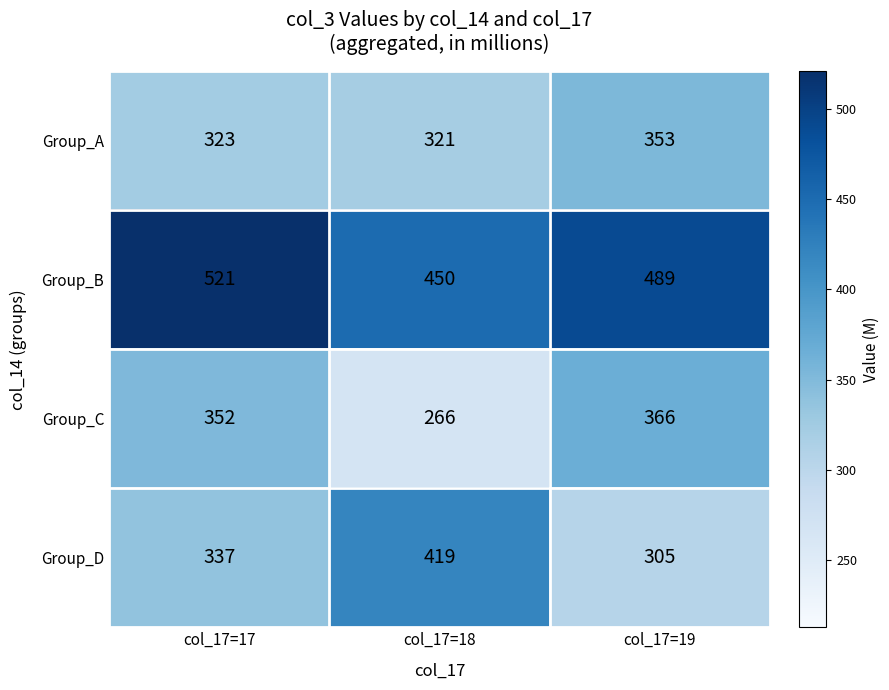

What is the average value of the Group_B series?

487